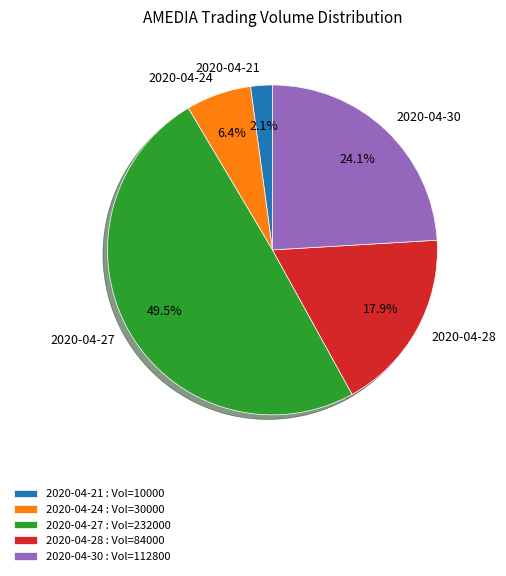

Between 2020-04-24 and 2020-04-21, which is larger?

2020-04-24